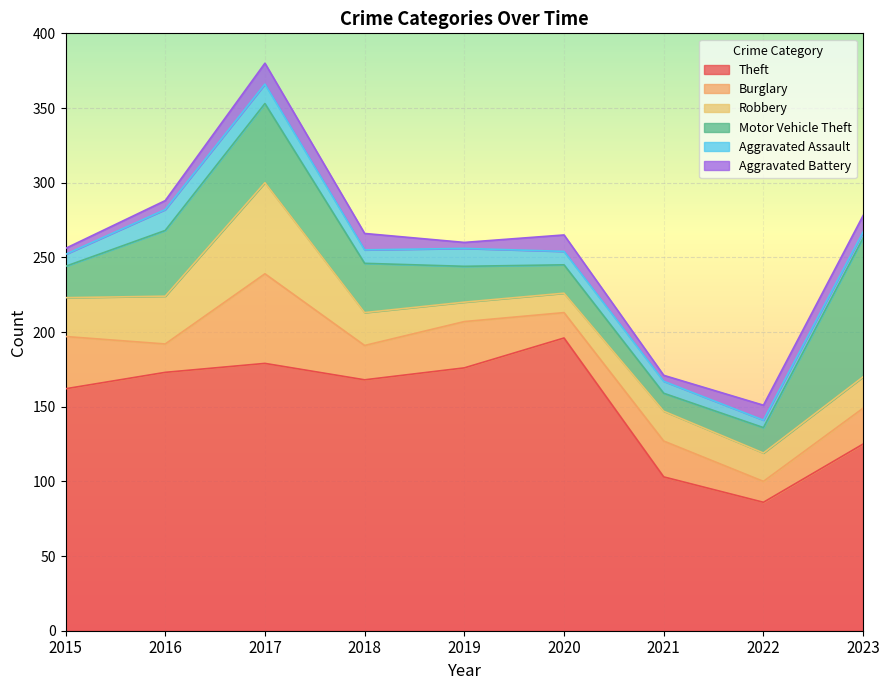

Does the chart display data point markers on the line(s)?

No